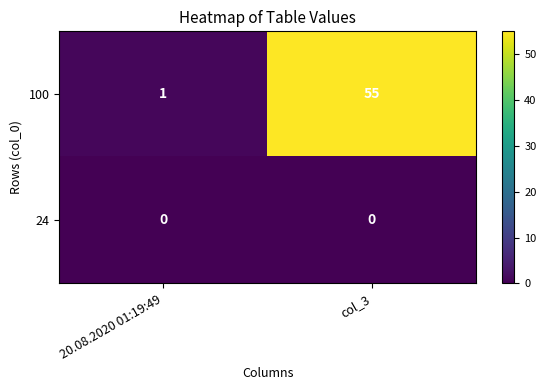

Rank the series at col_3 from highest to lowest value.

100, 24